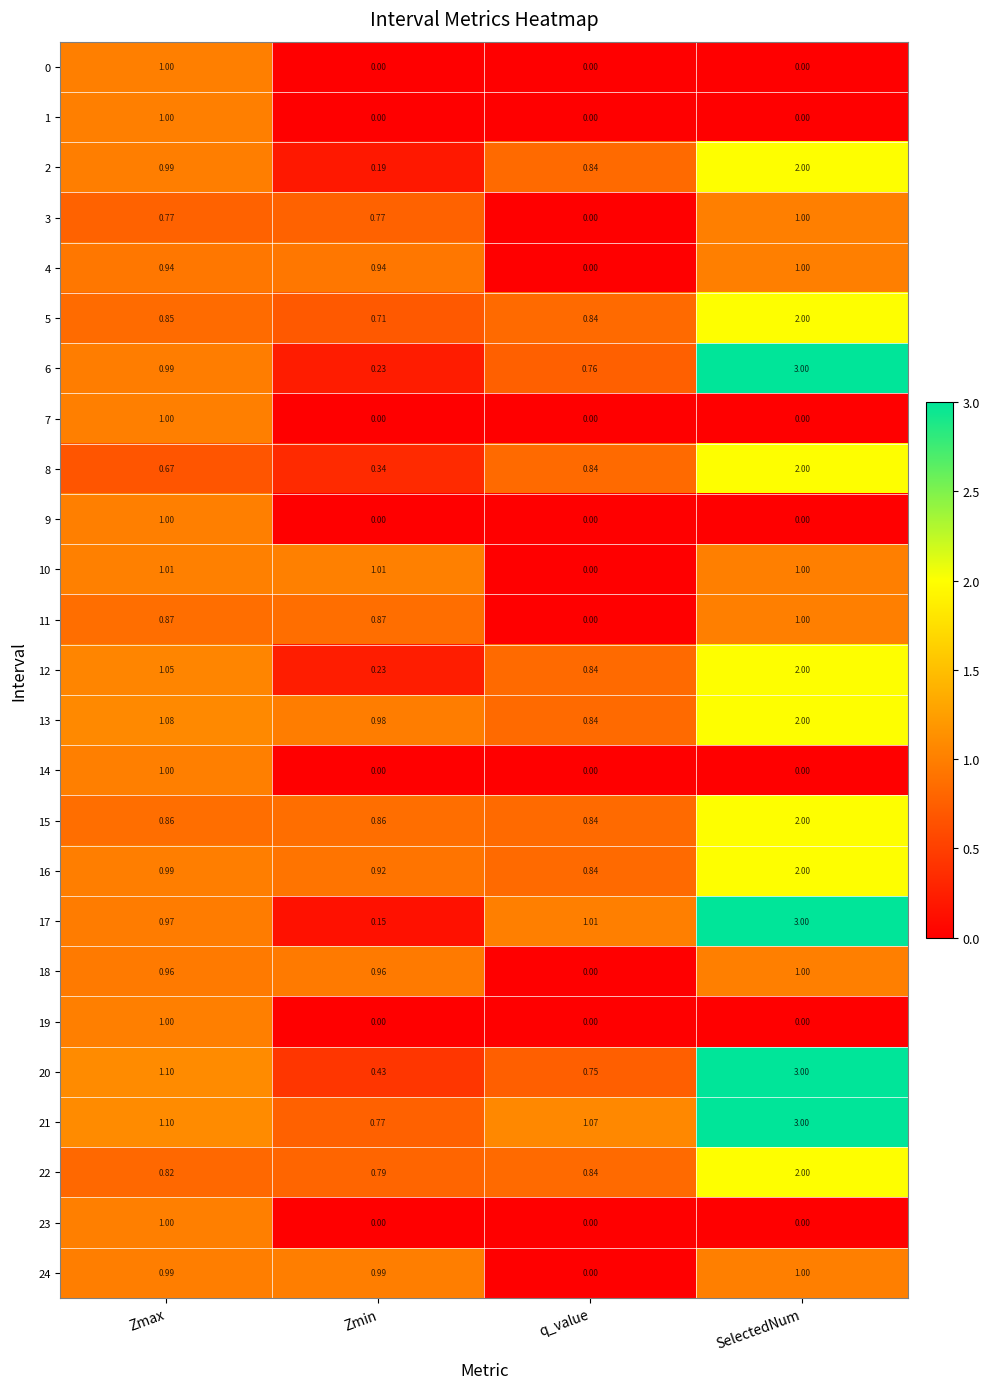

Which series changed the most between q_value and SelectedNum?

20